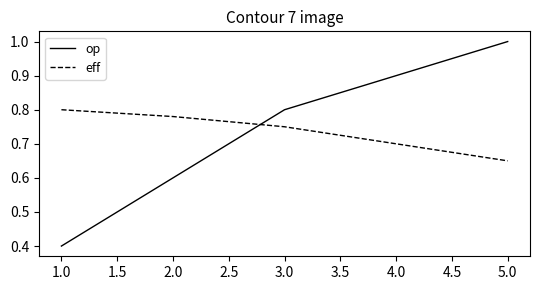

Is it true that eff equals 0.8 at 1.0?

True